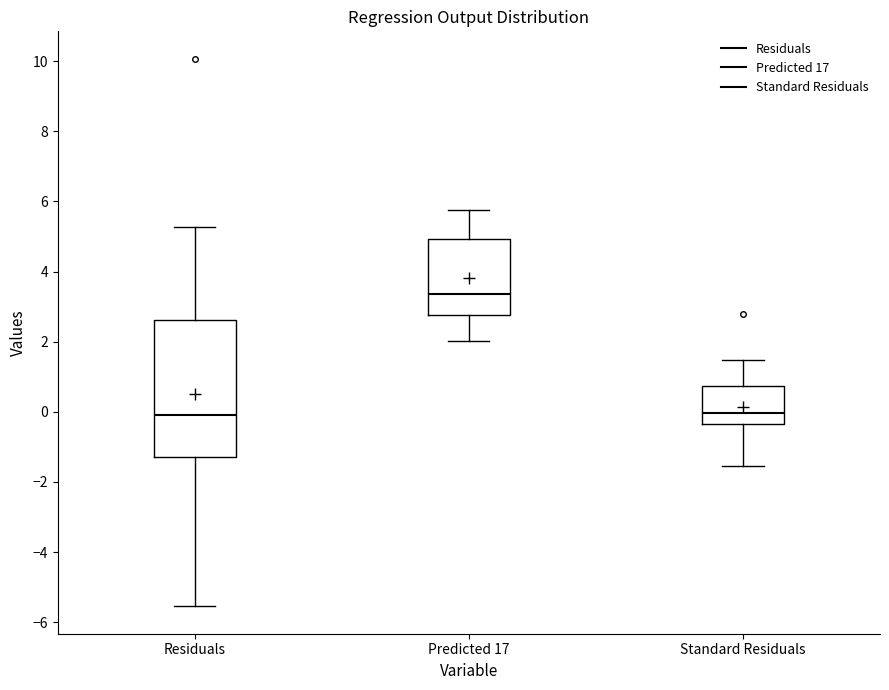

Reading left to right, transcribe this box plot: for each box, give where its median line is, the range the box spans, and where its two whiskers end, as read against the y-axis. The values are not printed on the chart, so give them approximately, as read against the axis.

Residuals: median 0.0, box -1.2 to 2.6, whiskers -5.6 to 5.2
Predicted 17: median 3.4, box 2.8 to 5.0, whiskers 2.0 to 5.8
Standard Residuals: median 0.0, box -0.4 to 0.8, whiskers -1.6 to 1.4